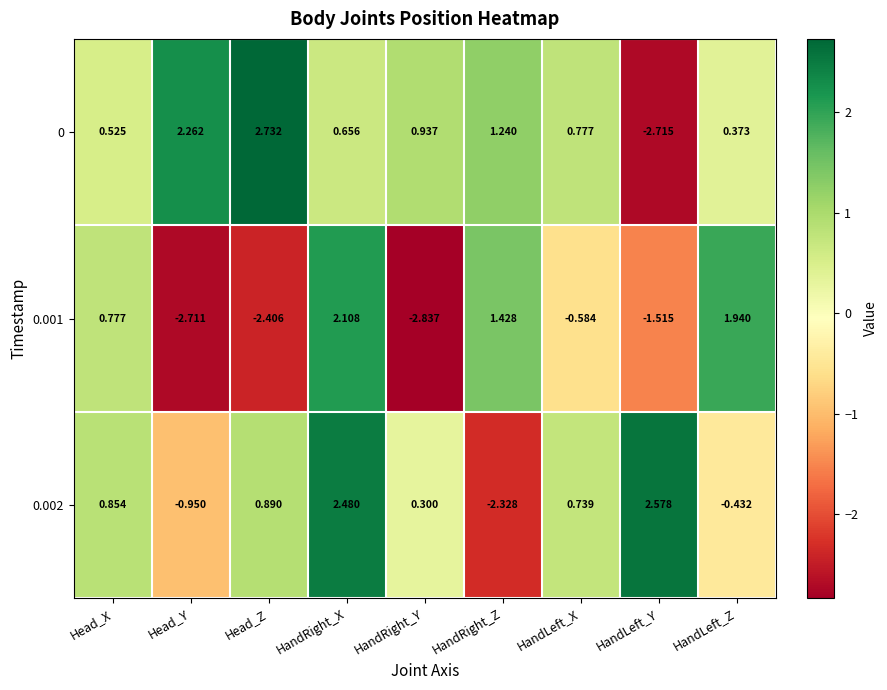

Where does the 0 series first go above 0?

Head_X